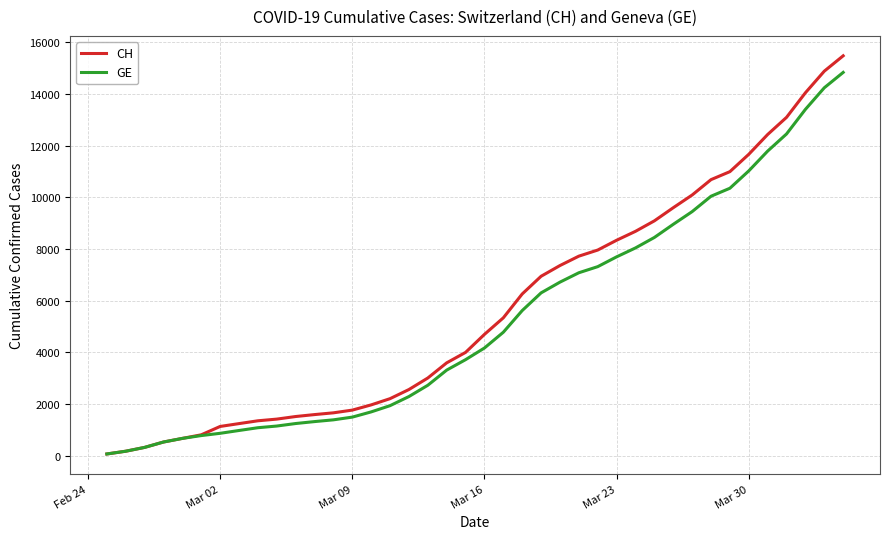

Which series has the largest range (max minus min)?

CH